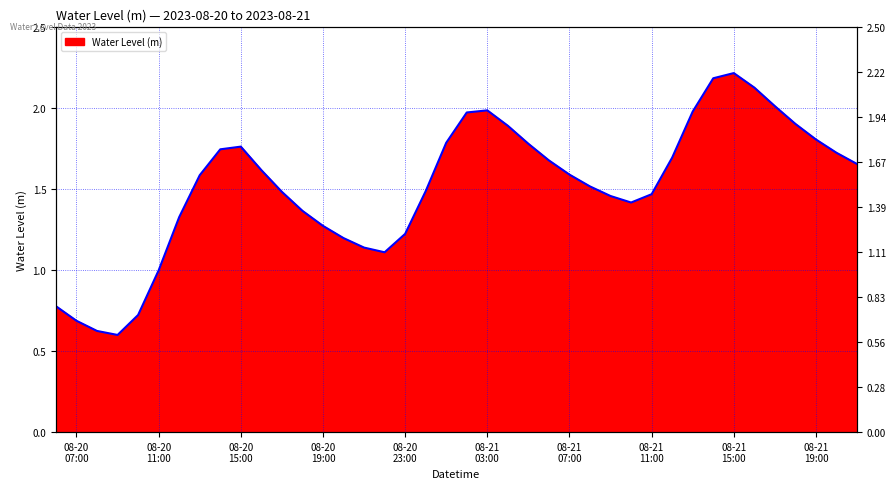

What is the minimum value shown in the chart?

0.6